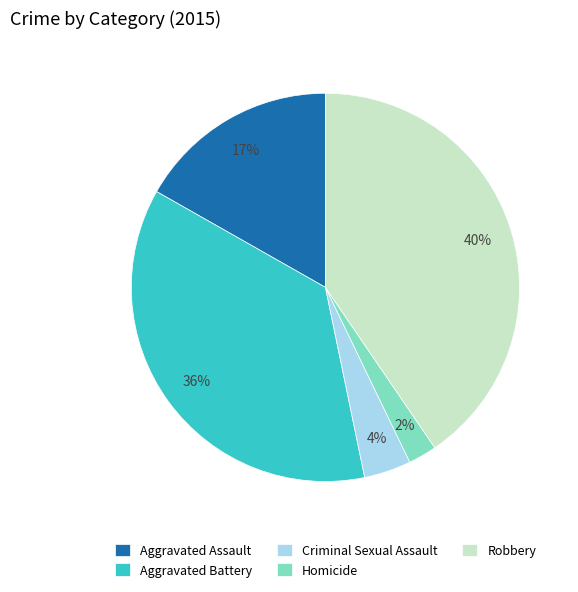

Is Robbery the majority of the pie?

No